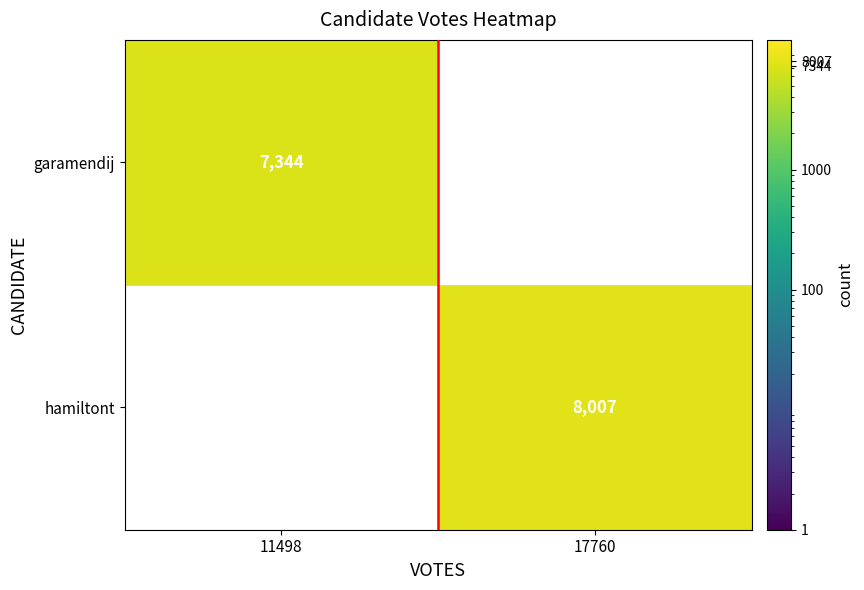

Is it true that hamiltont equals 8007 at 17760?

True